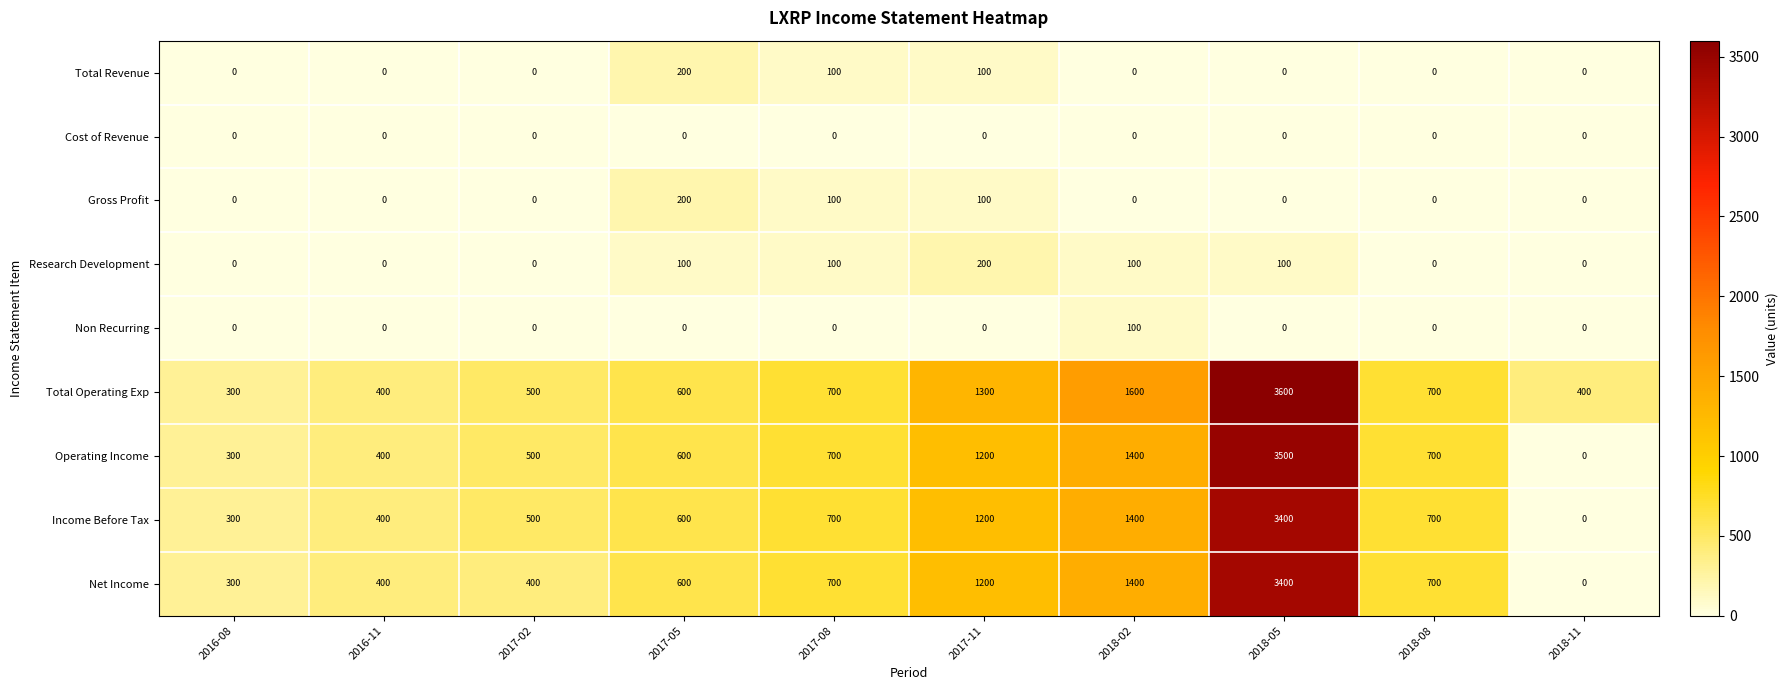

What is the maximum value shown in the chart?

3600